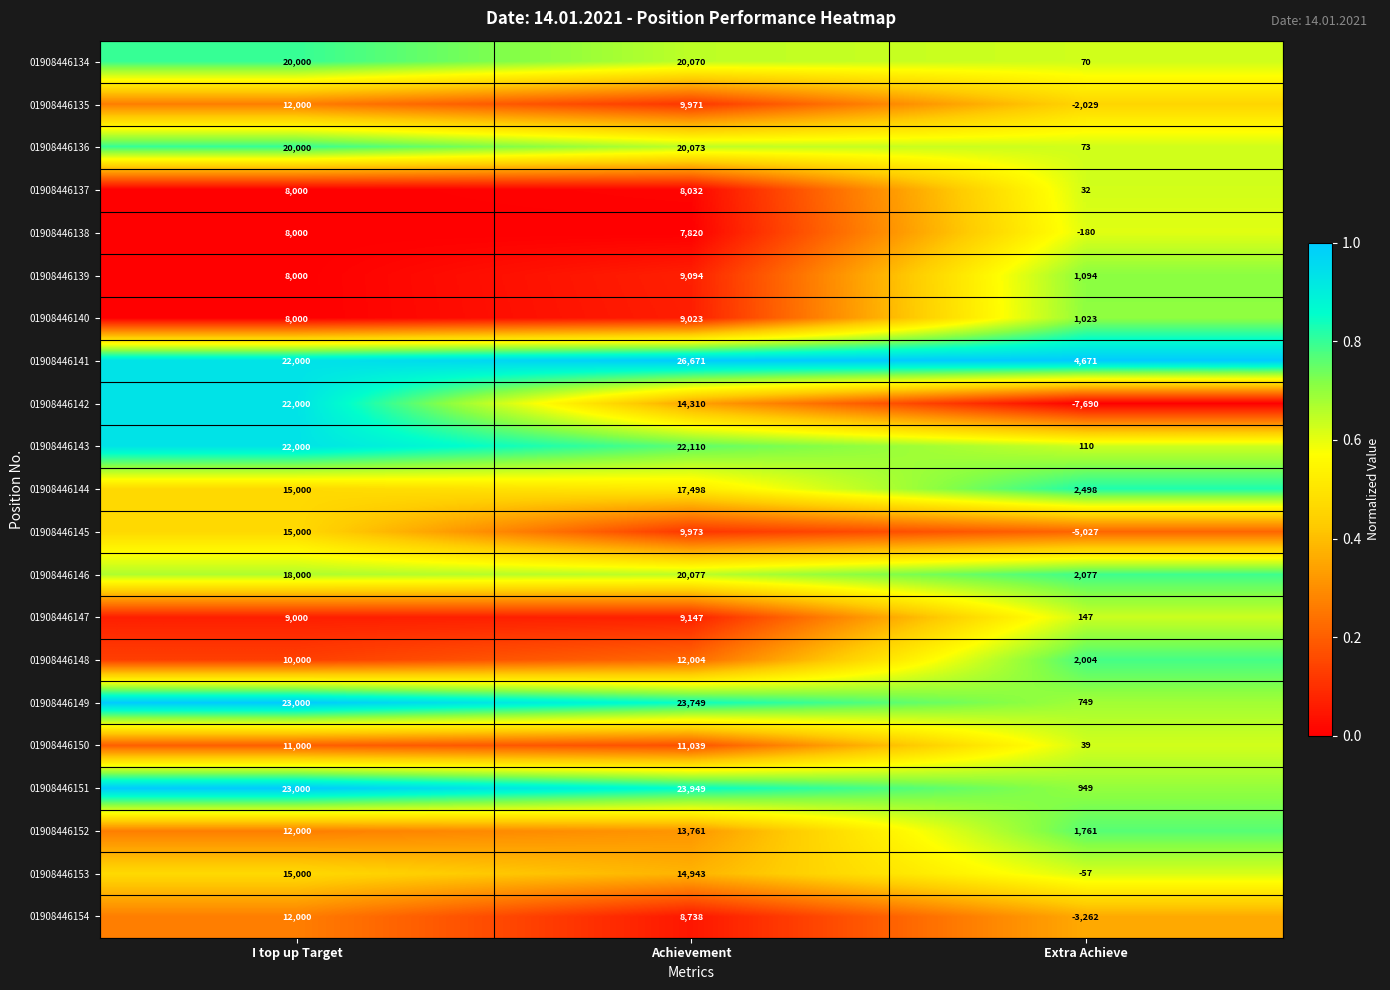

Which series has the largest total across all categories?

01908446141